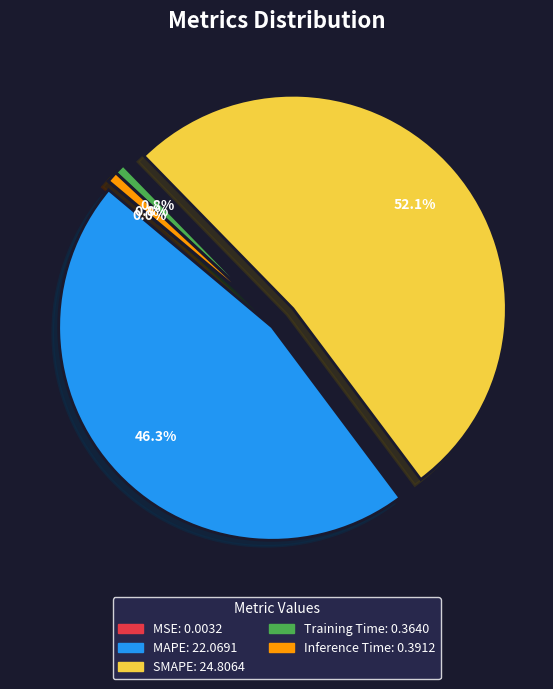

To the nearest percent, what percentage of the pie is MAPE?

46%